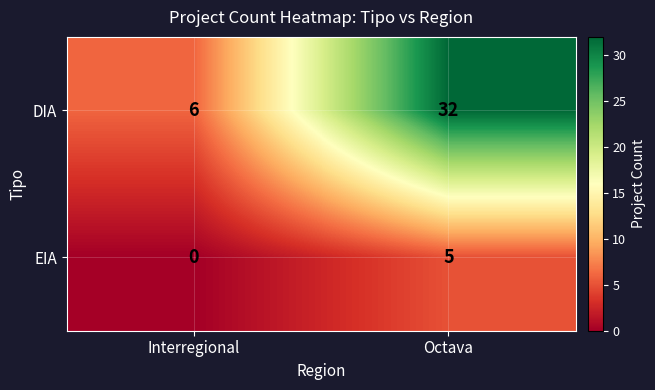

List the series in order of their overall mean, lowest first.

EIA, DIA